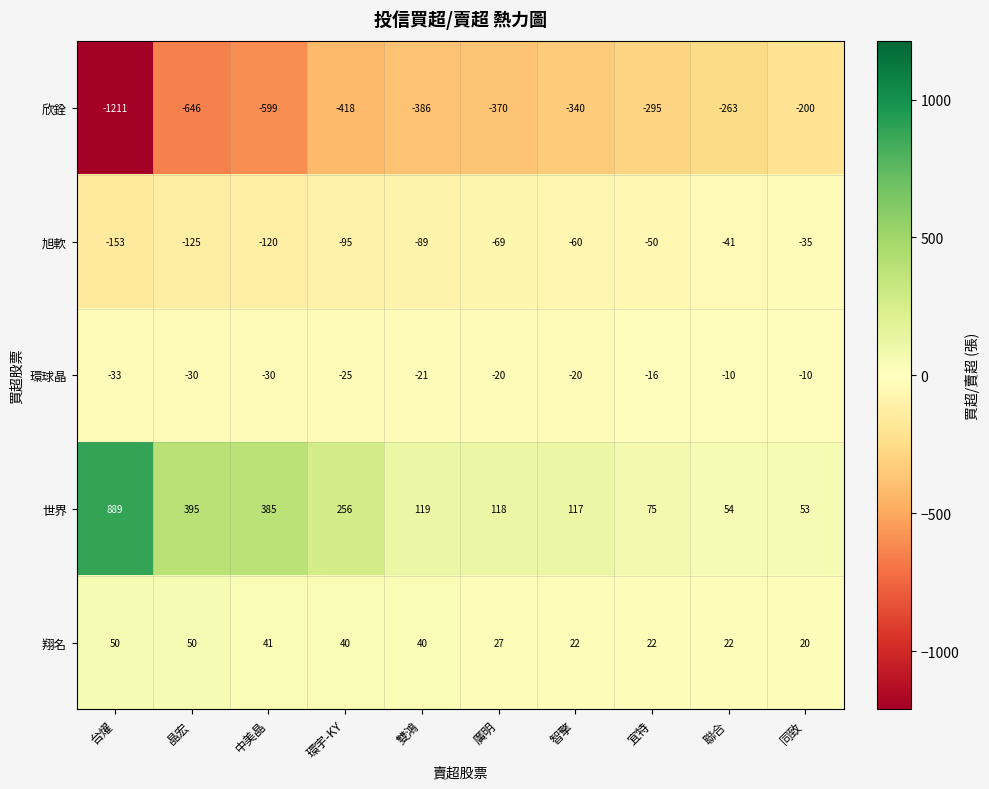

Rank the series by their maximum value, from lowest to highest.

欣銓, 旭軟, 環球晶, 翔名, 世界